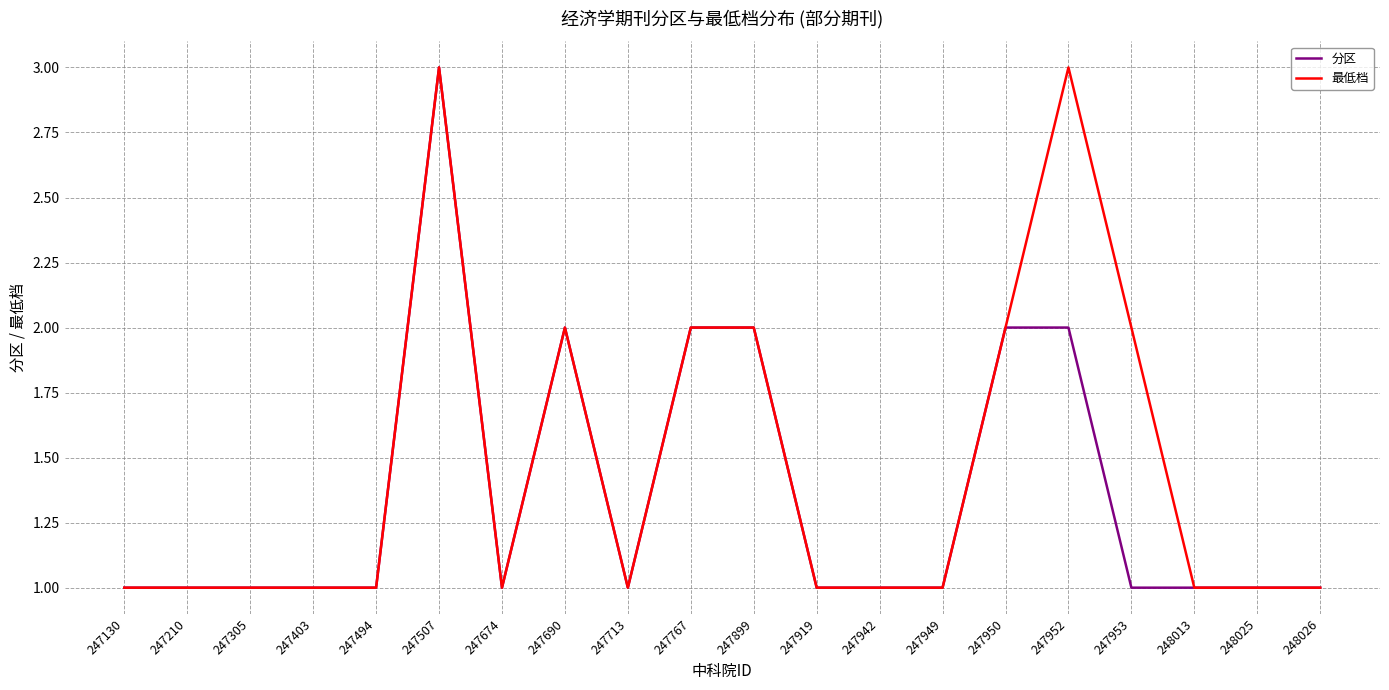

Between 247919 and 247952, which series saw the biggest shift?

最低档